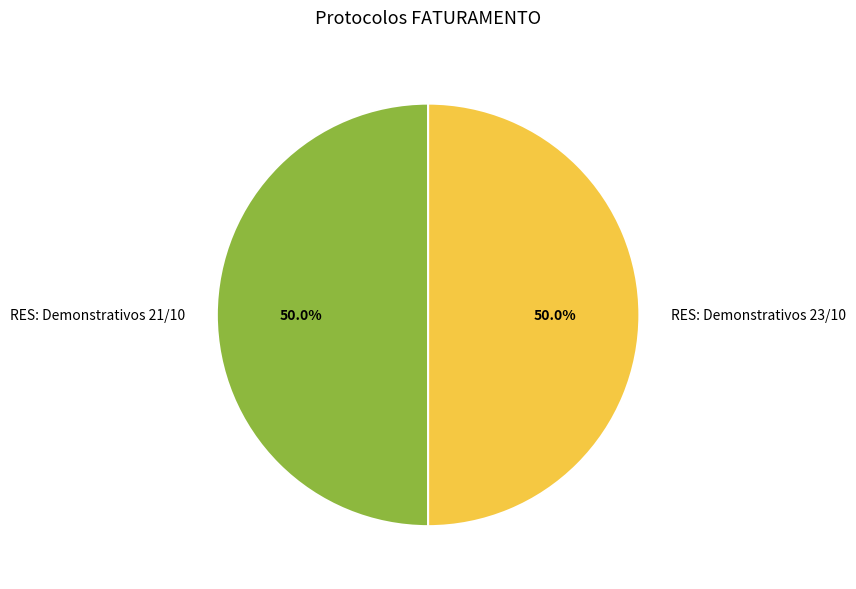

What is the ratio of the value at RES: Demonstrativos 23/10 to the value at RES: Demonstrativos 21/10?

1.0